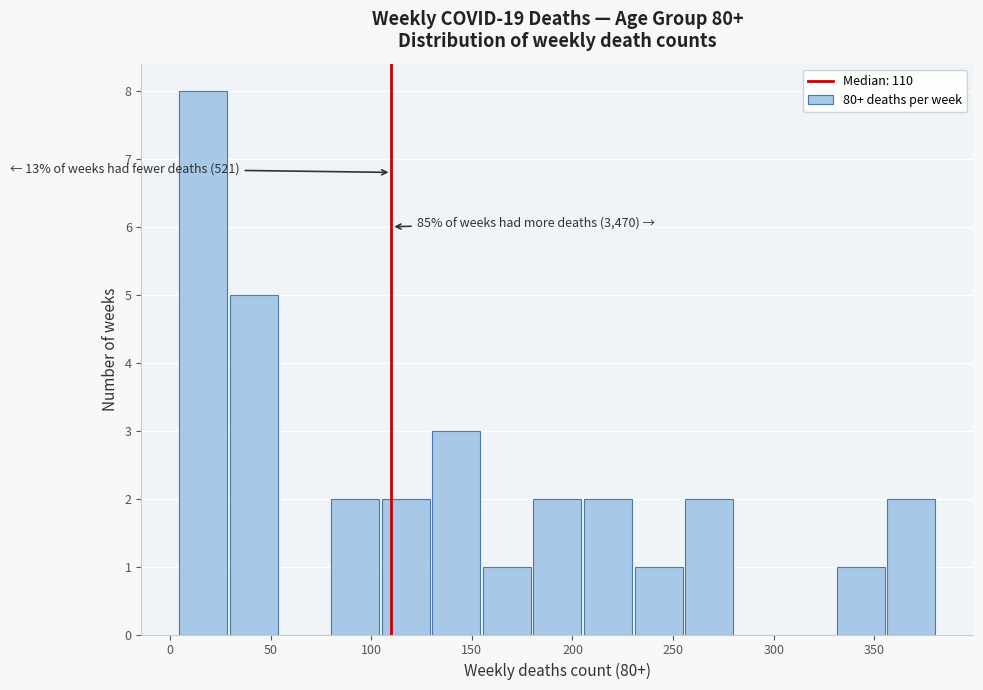

Over which range of the x-axis is the bar tallest?

5 to 30